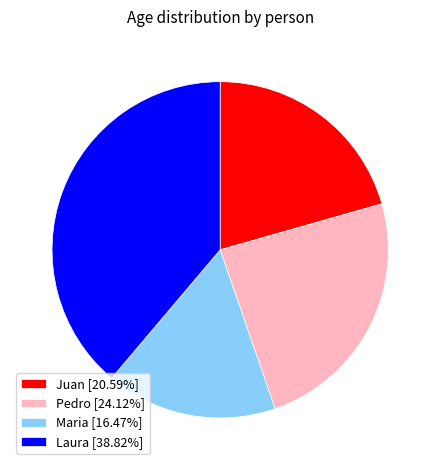

Is there any slice that represents more than half of the pie?

No